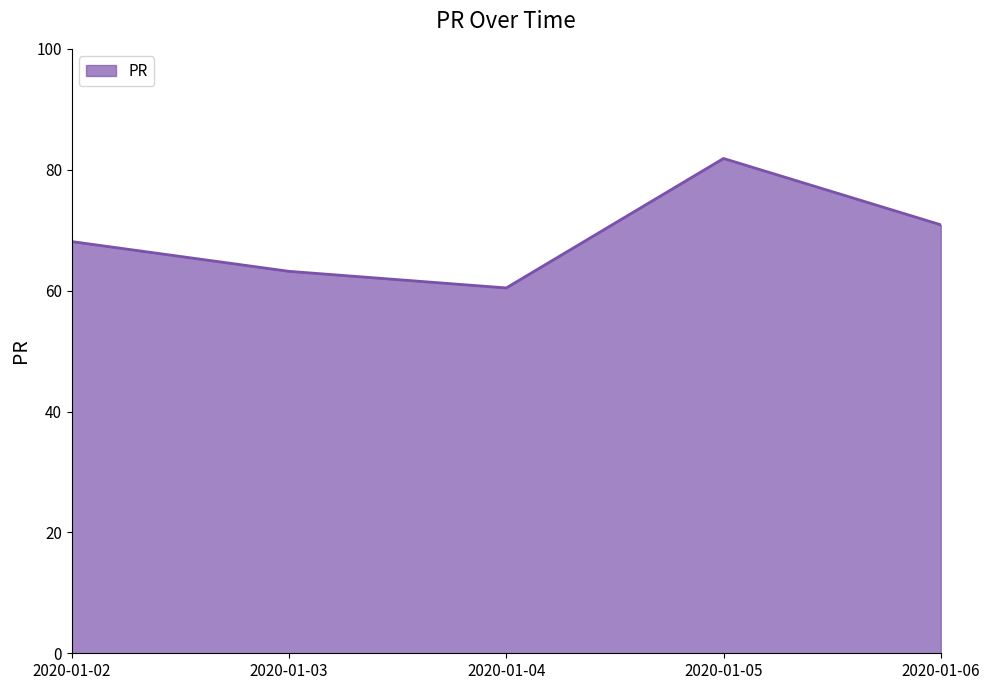

Where does the data first go above 68?

2020-01-02